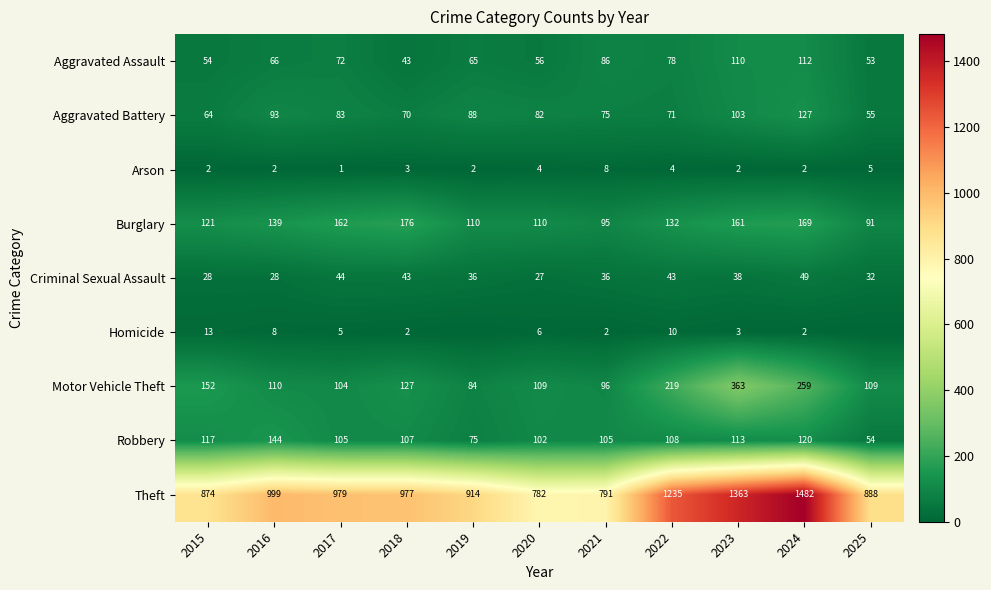

True or false: Aggravated Assault has a value of 77 at 2015.

False